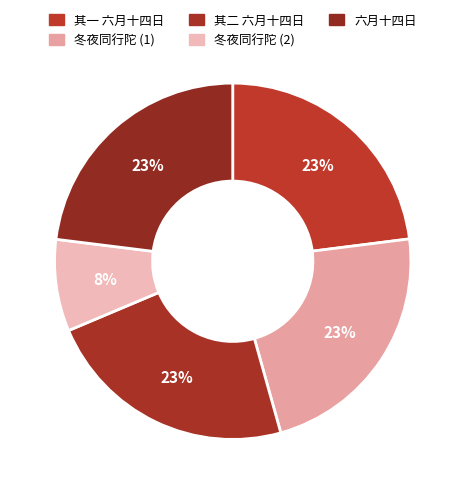

To the nearest percent, what is the average slice percentage?

20%